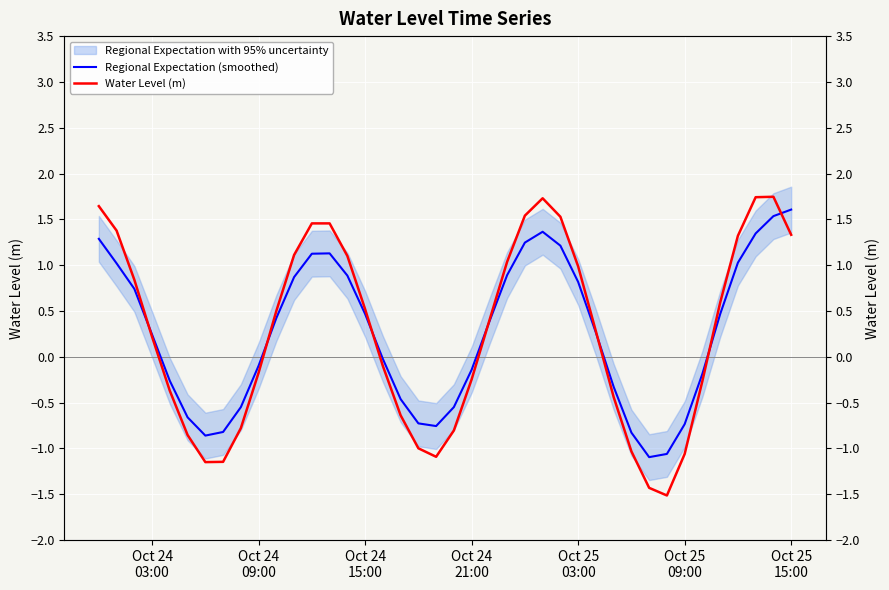

How many values in Water Level (m) are above zero?

22